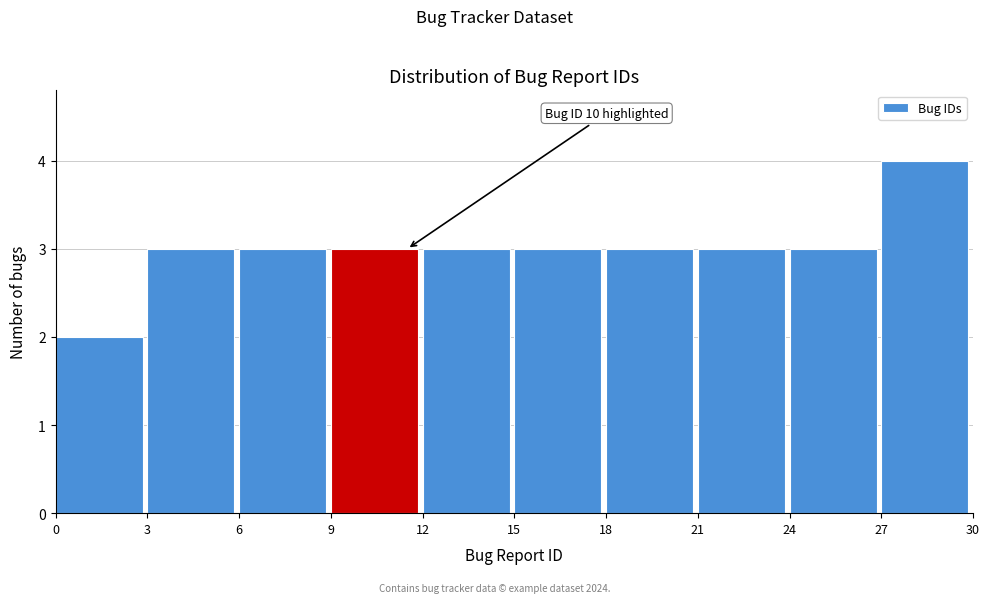

Over which range of the x-axis is the bar tallest?

27 to 30